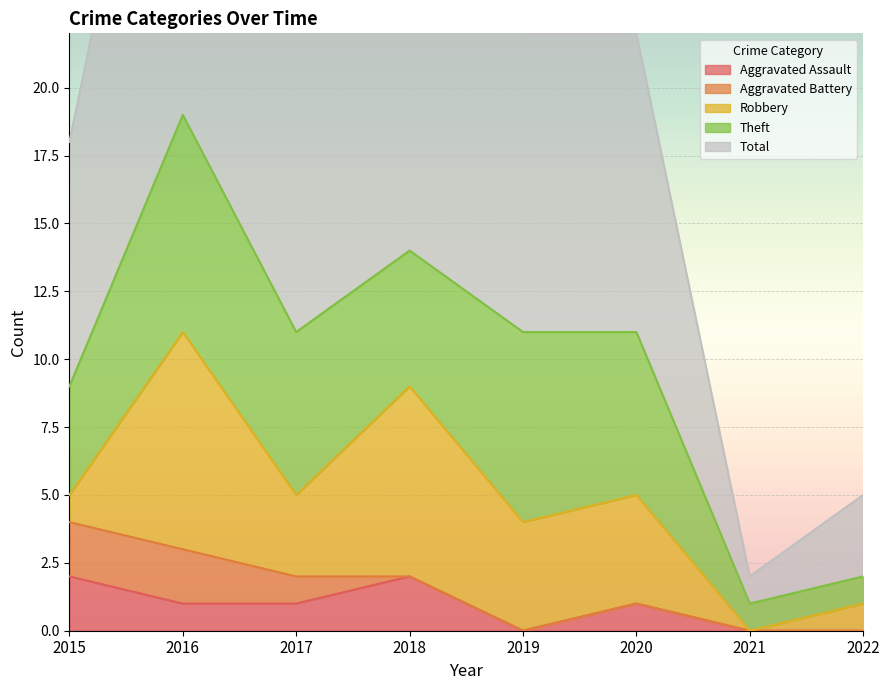

Reading left to right, extract all data points from this chart.

Aggravated Assault: 2	1	1	2	0	1	0	0
Aggravated Battery: 2	2	1	0	0	0	0	0
Robbery: 1	8	3	7	4	4	0	1
Theft: 4	8	6	5	7	6	1	1
Total: 9	19	11	14	11	11	1	3